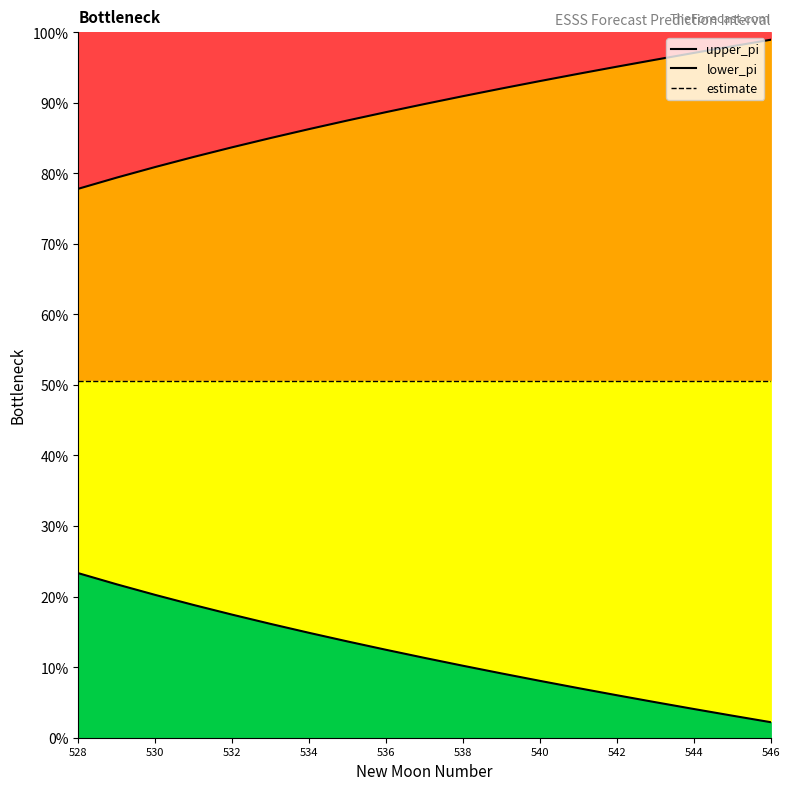

At how many categories does at least one series exceed 7?

19